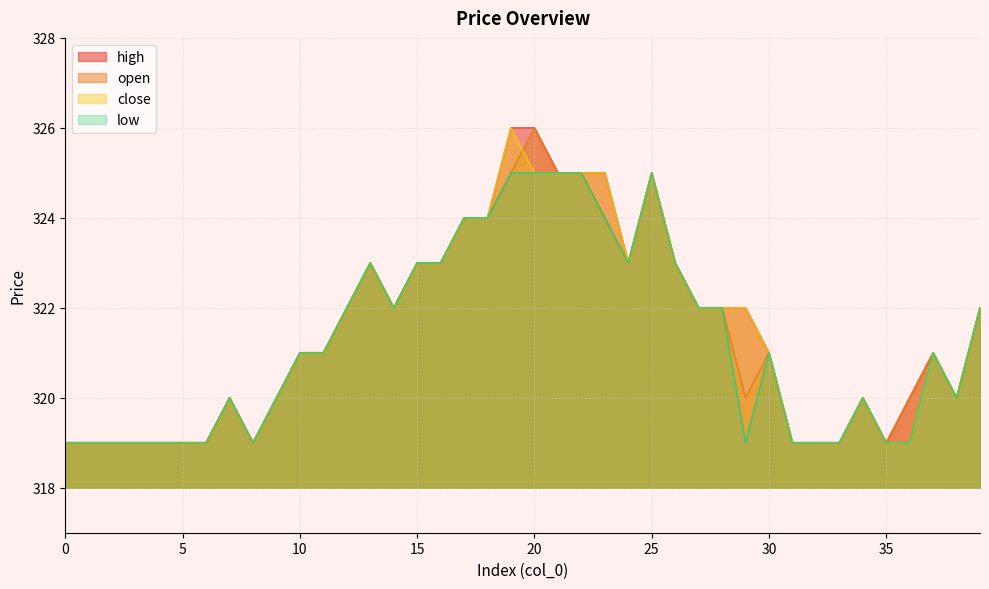

At which category does close reach its first local peak?

7